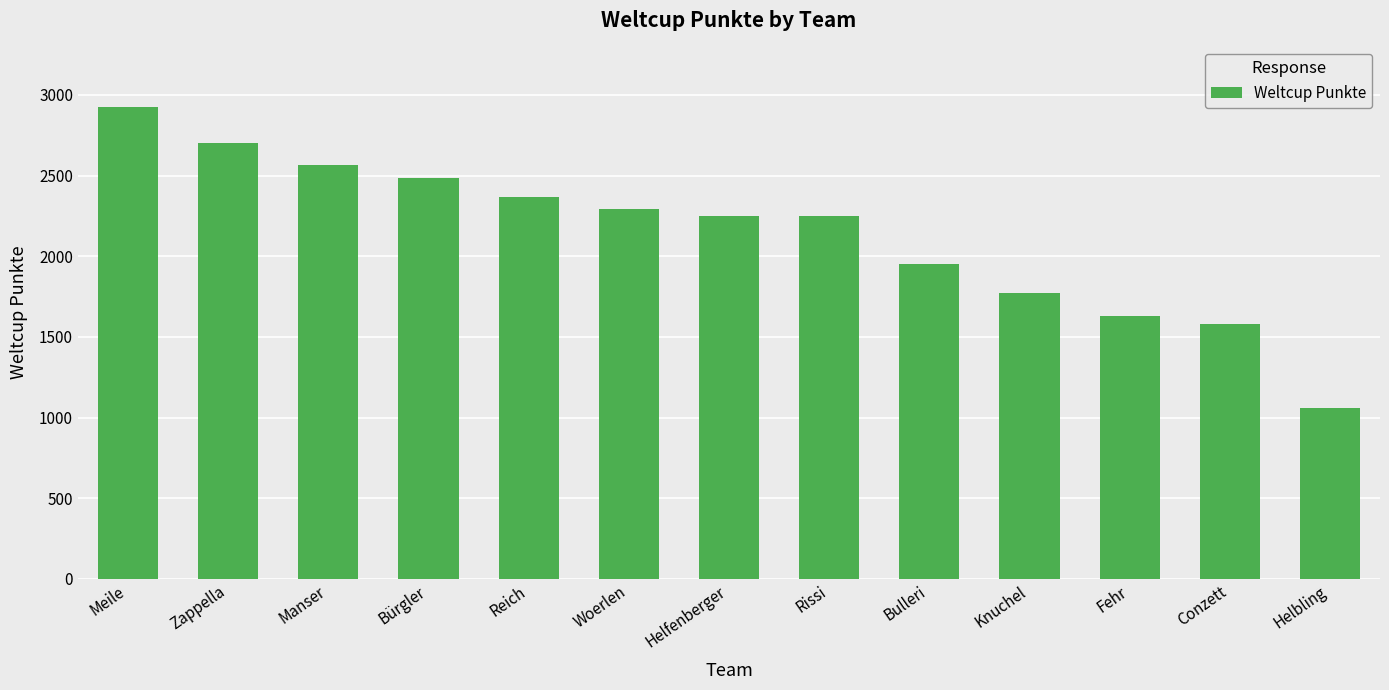

At which label does the data first exceed 2251?

Meile